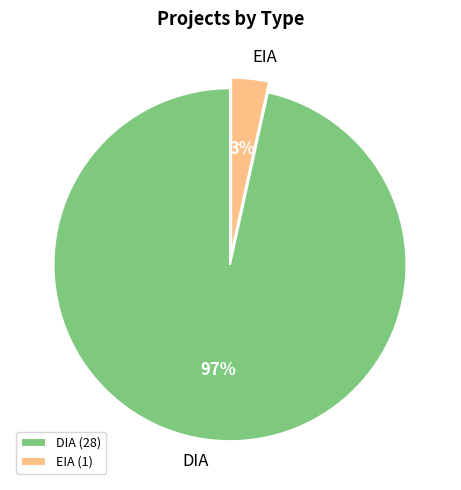

To the nearest percent, what portion does EIA represent?

3%